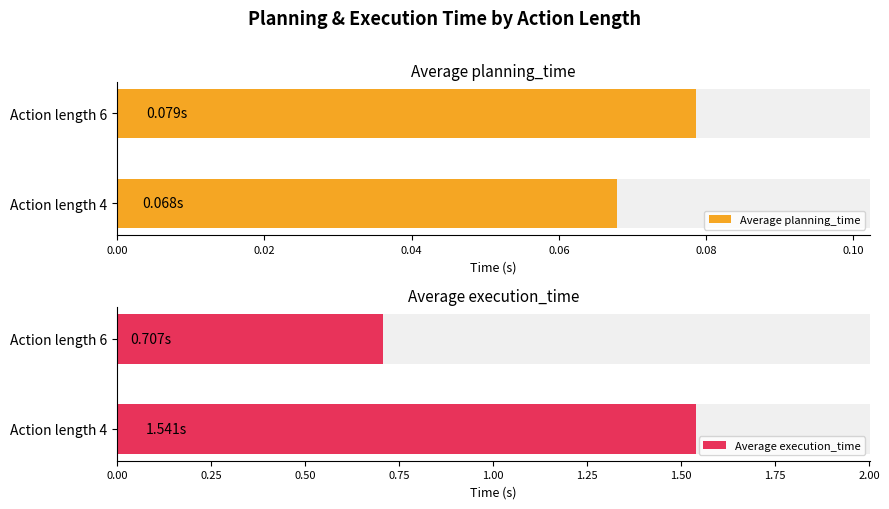

Which series has the widest spread of values?

Average execution_time